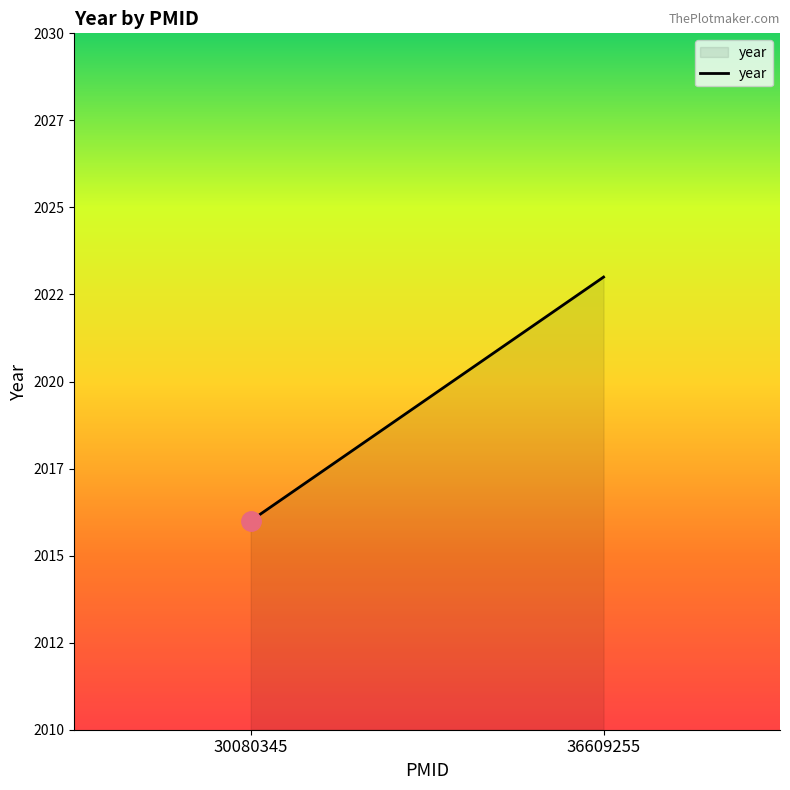

How many values are between 2016 and 2023?

2